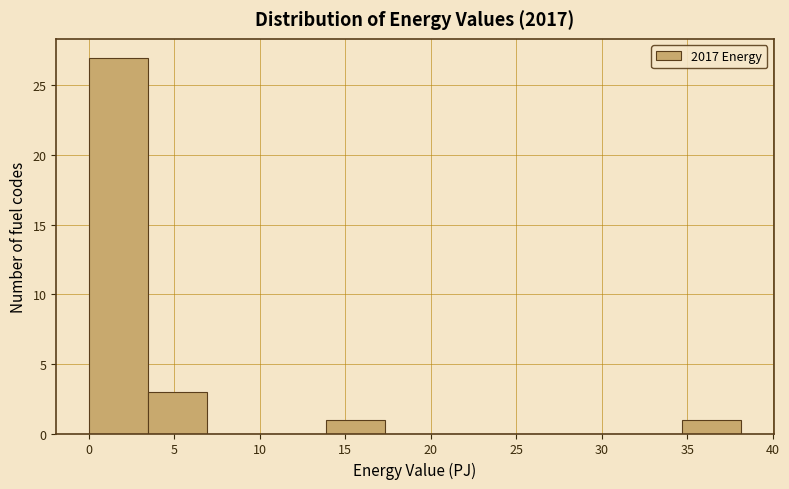

What is the height of the bar covering 34.5 to 38.0 on the x-axis? Neither the bar edges nor the heights are printed on the chart, so give them approximately, as read against the axes.

1